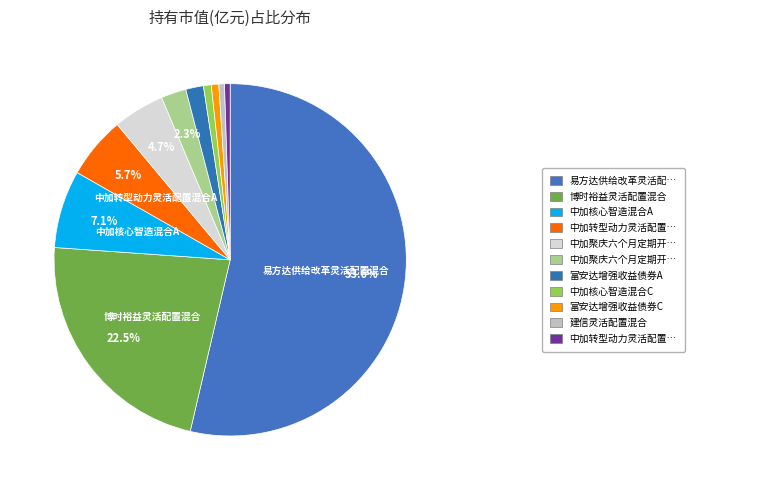

How many segments does this pie chart have?

11